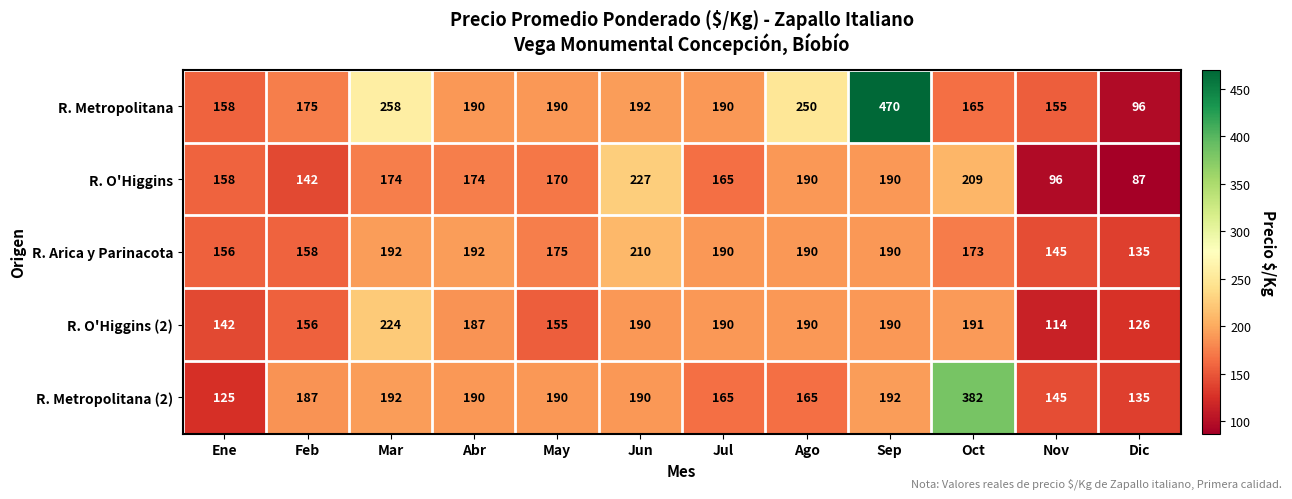

The R. Metropolitana series shows 281 at Jul. True or false?

False